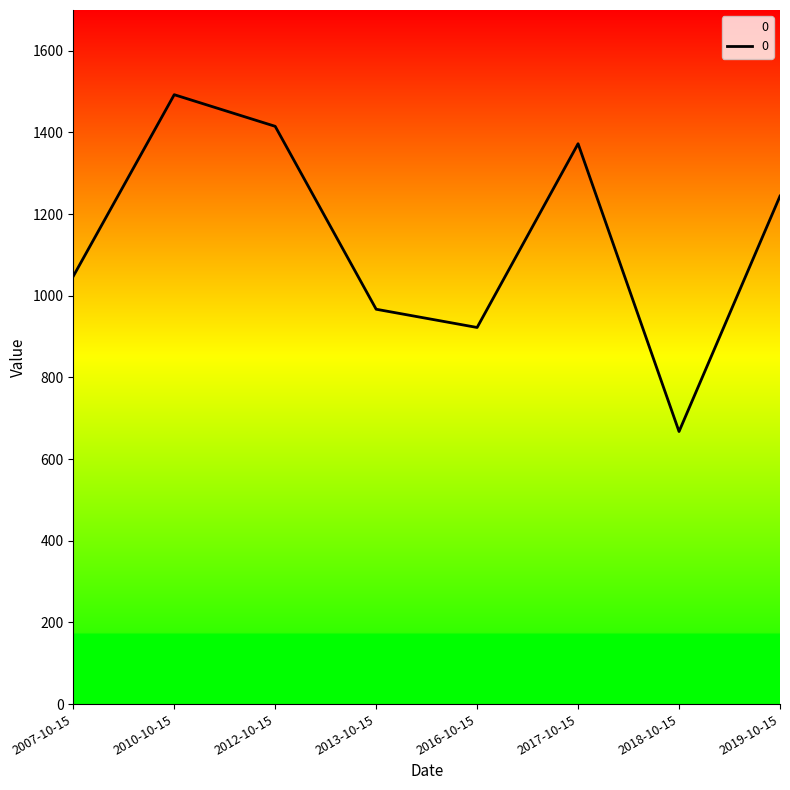

How many data points are above 1244?

4